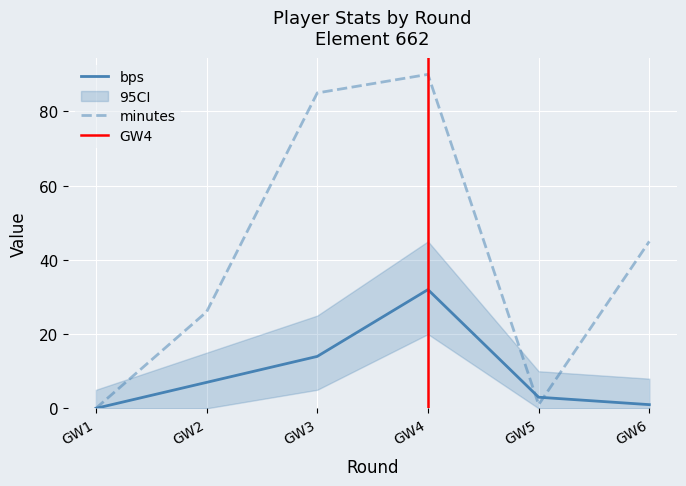

List the series in order of their peak value, lowest first.

bps, minutes